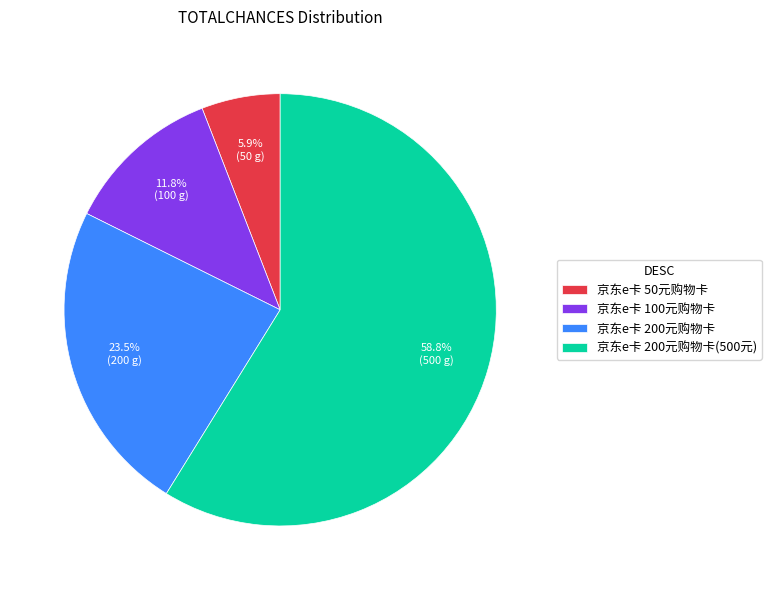

The 京东e卡 50元购物卡 slice represents 1% of the pie. True or false?

False